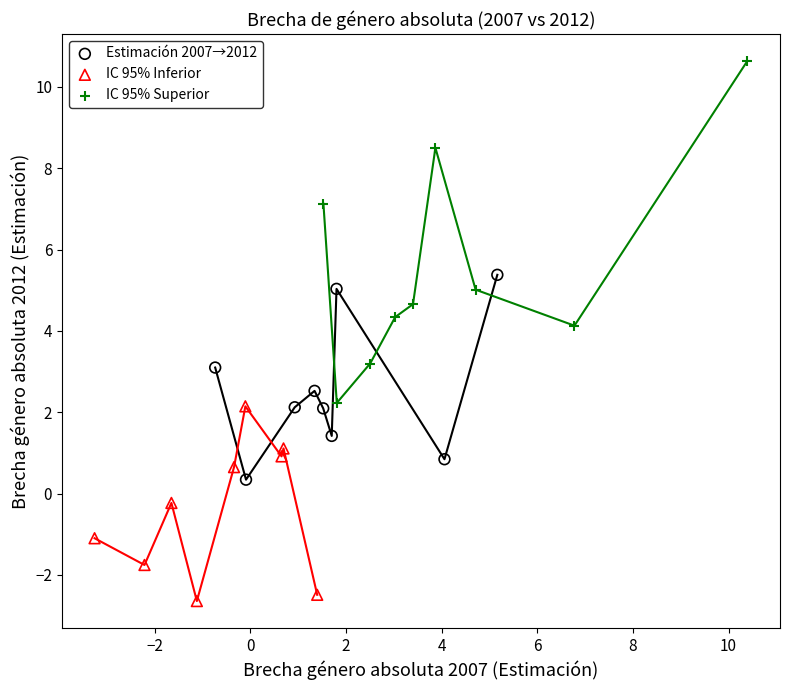

What are all the series names shown in the legend?

Estimación 2007→2012, IC 95% Inferior, IC 95% Superior